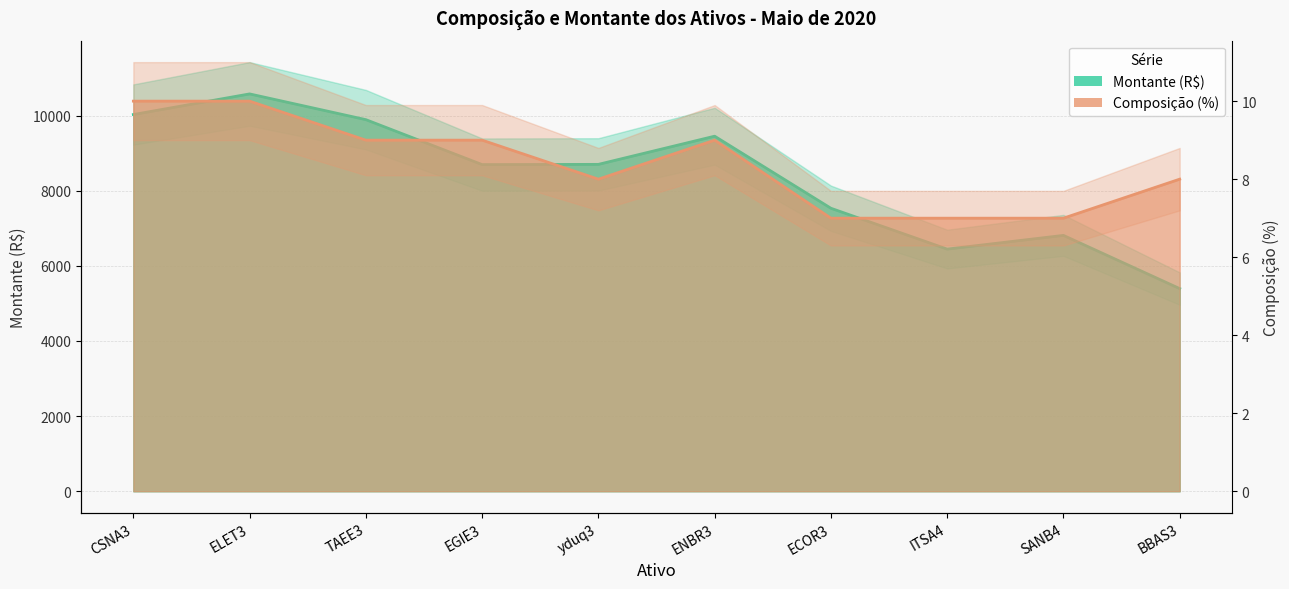

True or false: Composição and Montante cross at least once.

False